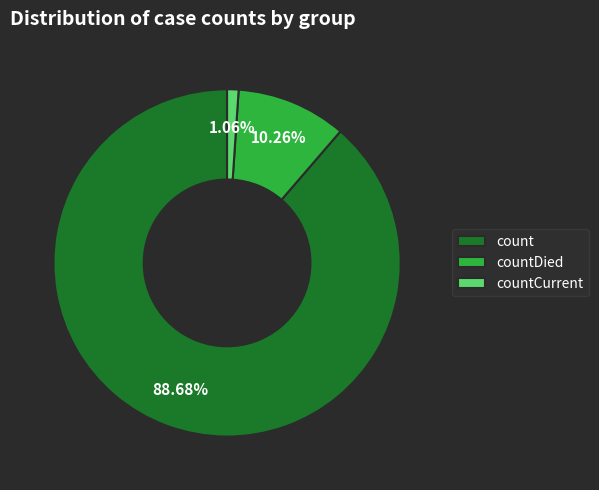

What percentage is the count slice, to the nearest percent?

89%